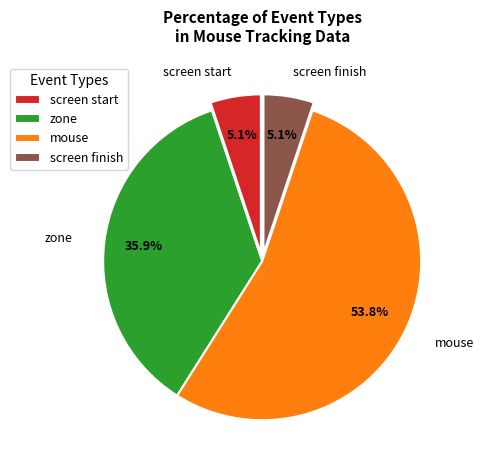

How many slices are in this pie chart?

4